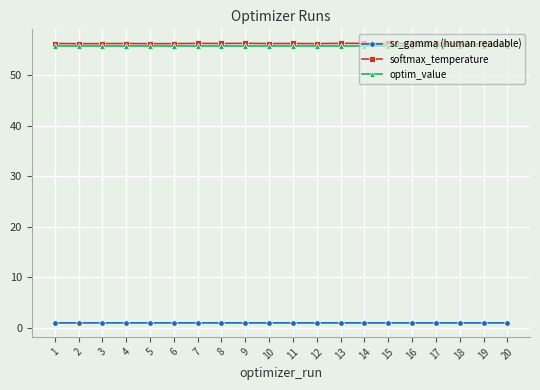

What is the maximum value shown in the chart?

56.3